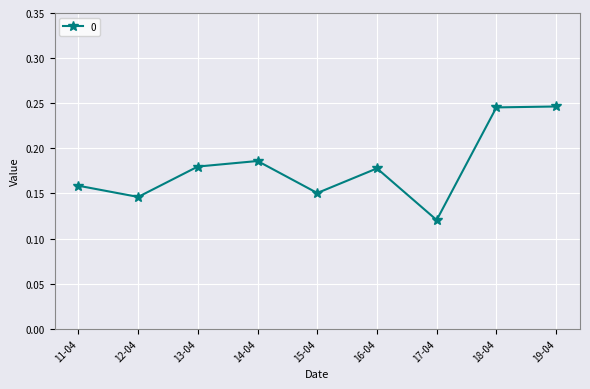

Count the number of categories in the chart.

9